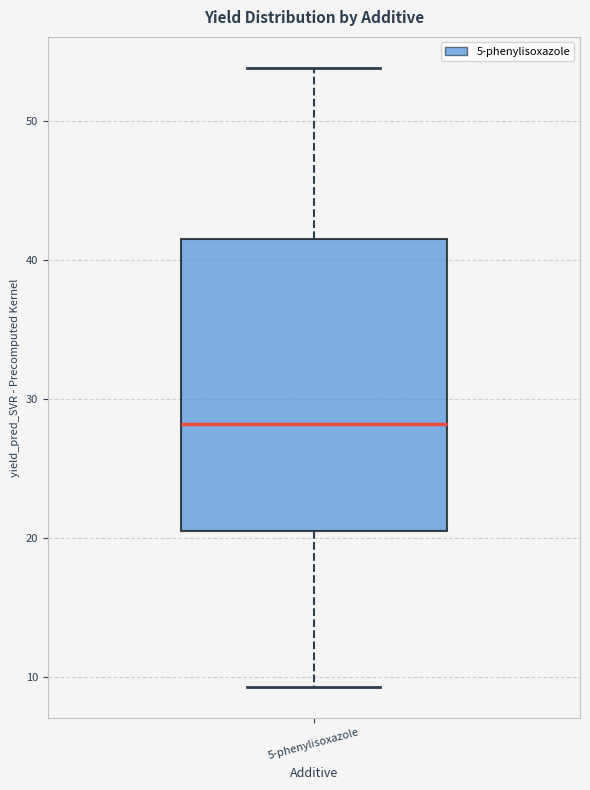

Where does the upper whisker of the box for 5-phenylisoxazole end on the y-axis? The values are not printed on the chart, so give them approximately, as read against the axis.

54